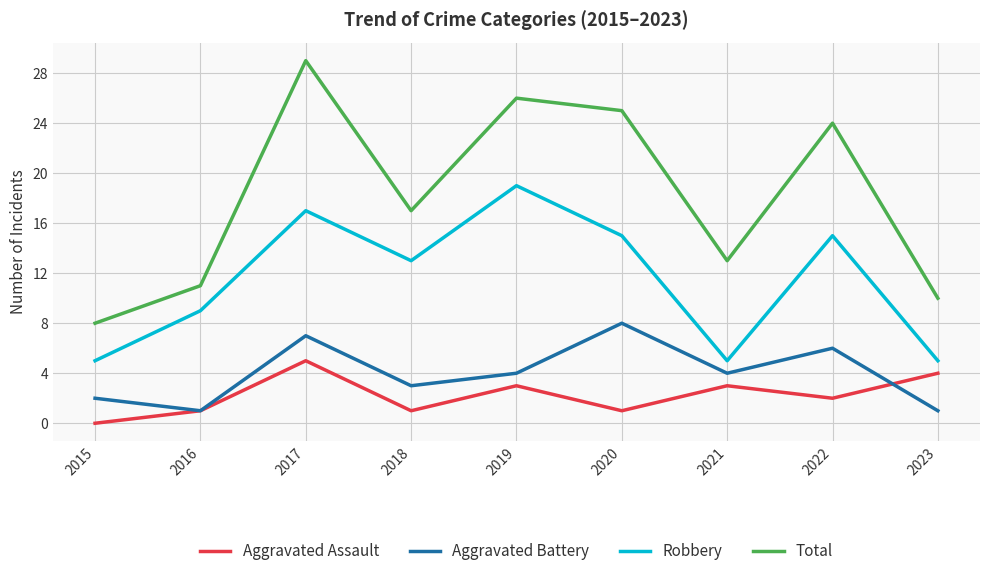

What is the lowest value of the Total series?

8